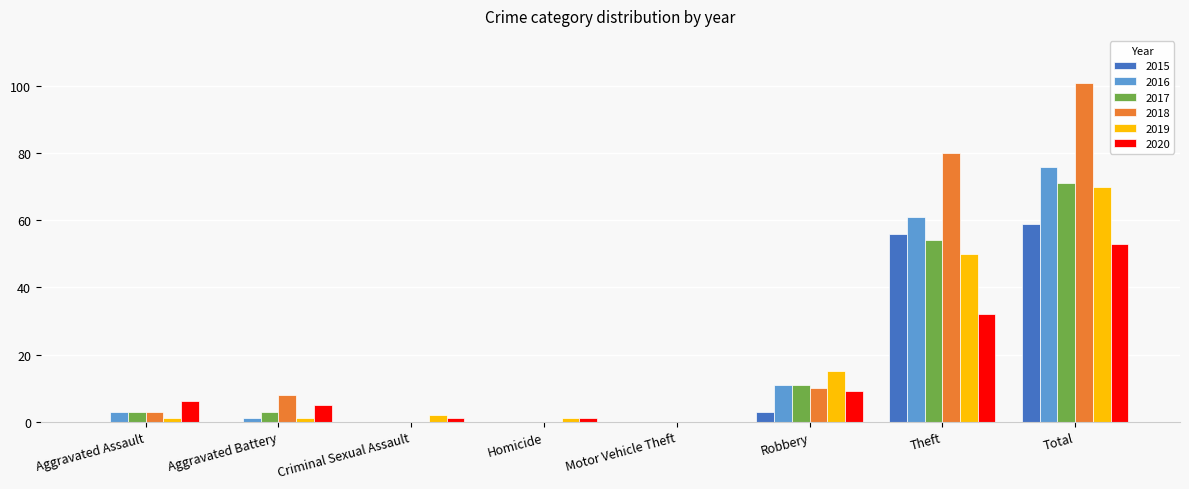

What is the maximum value for 2018?

101